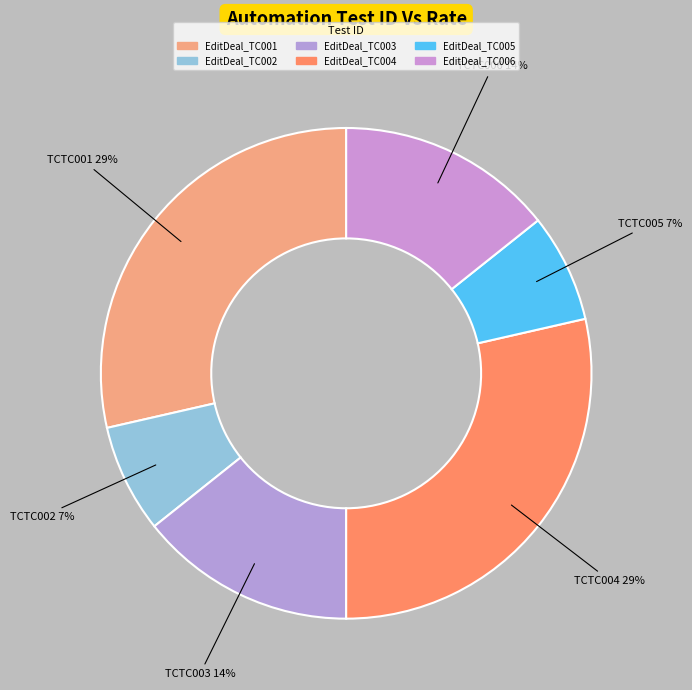

Is it true that EditDeal_TC001 is 29% of the pie?

True